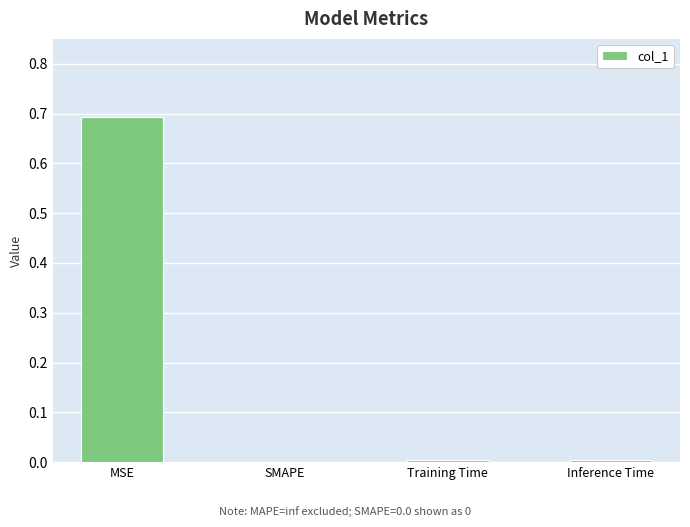

What is the sum of all values?

0.7